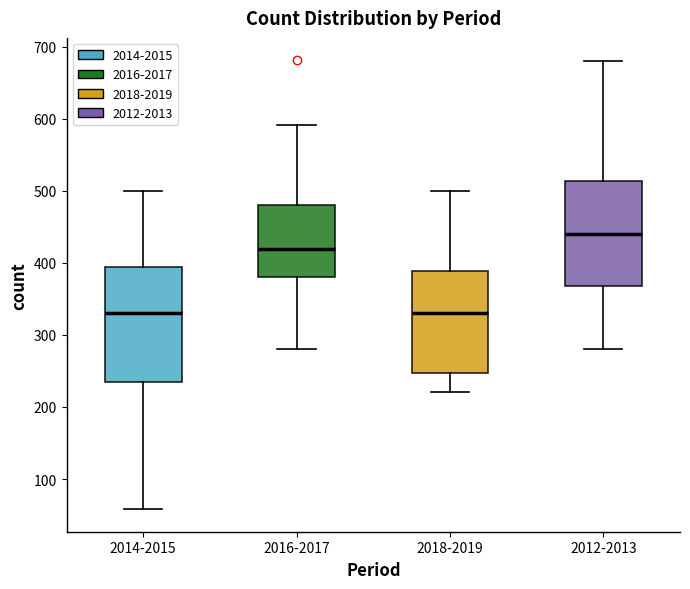

Reading left to right, transcribe this box plot: for each box, give where its median line is, the range the box spans, and where its two whiskers end, as read against the y-axis. The values are not printed on the chart, so give them approximately, as read against the axis.

2014-2015: median 330, box 240 to 390, whiskers 60 to 500
2016-2017: median 420, box 380 to 480, whiskers 280 to 590
2018-2019: median 330, box 250 to 390, whiskers 220 to 500
2012-2013: median 440, box 370 to 510, whiskers 280 to 680